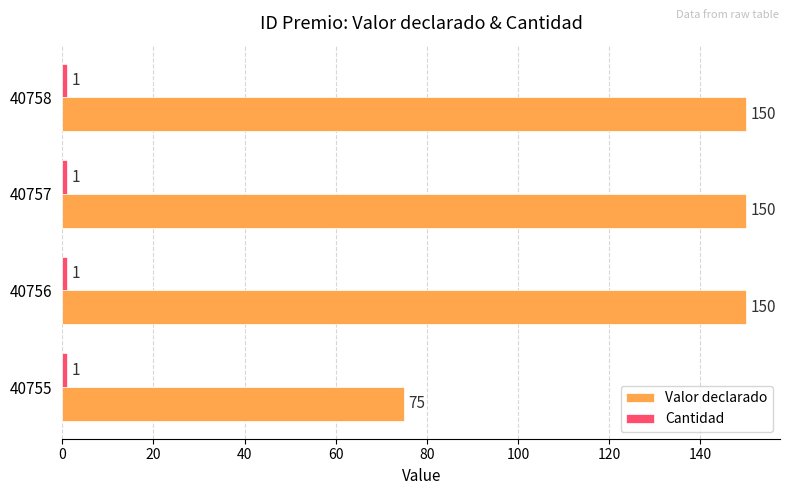

True or false: Valor declarado has a value of 45 at 40755.

False